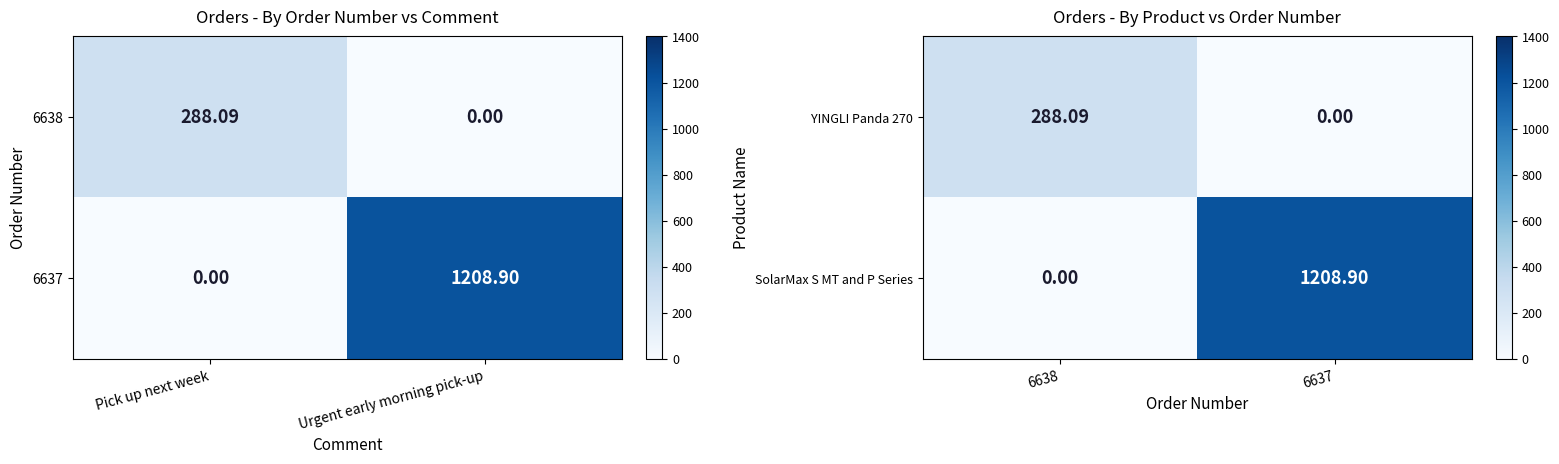

How many values in the YINGLI Panda 270 series exceed 288?

1